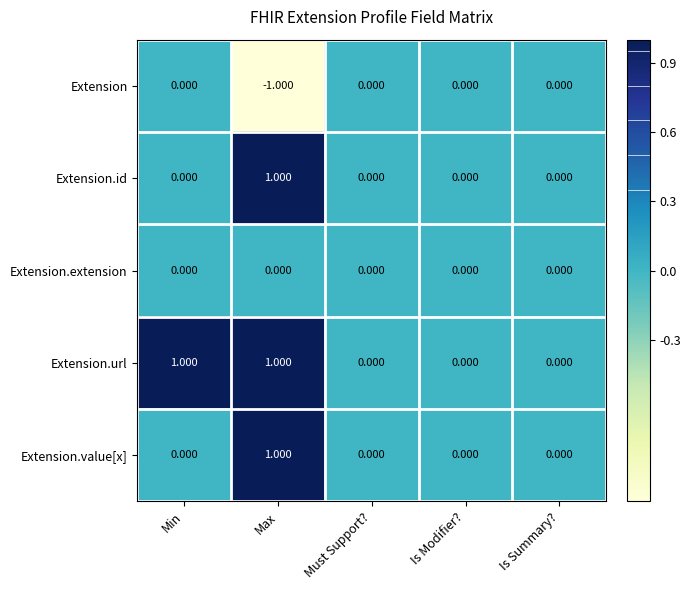

Is the value of Extension.url at Min greater than the value of Extension at Min?

Yes